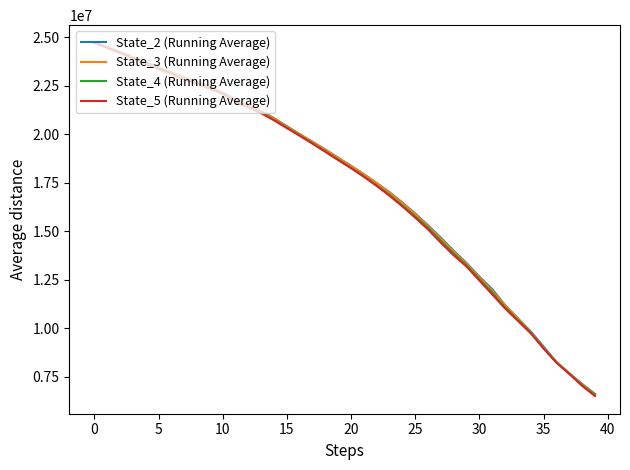

What is the maximum value for State_3 (Running Average)?

24721556.1